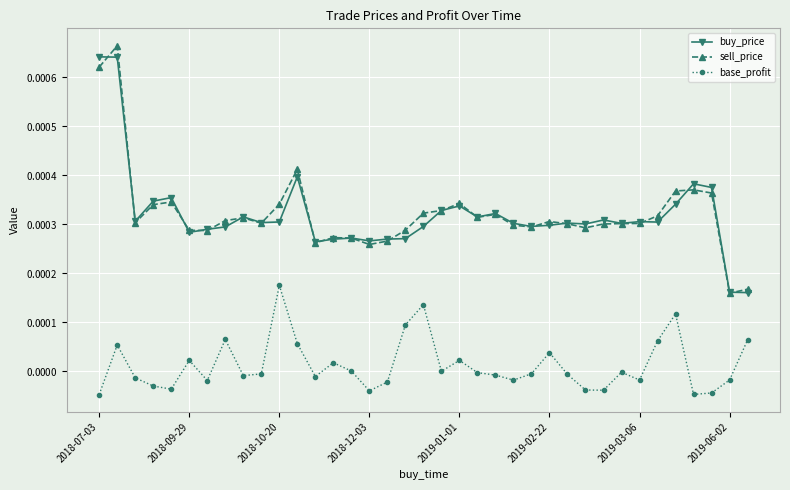

Which series has the largest total across all categories?

sell_price